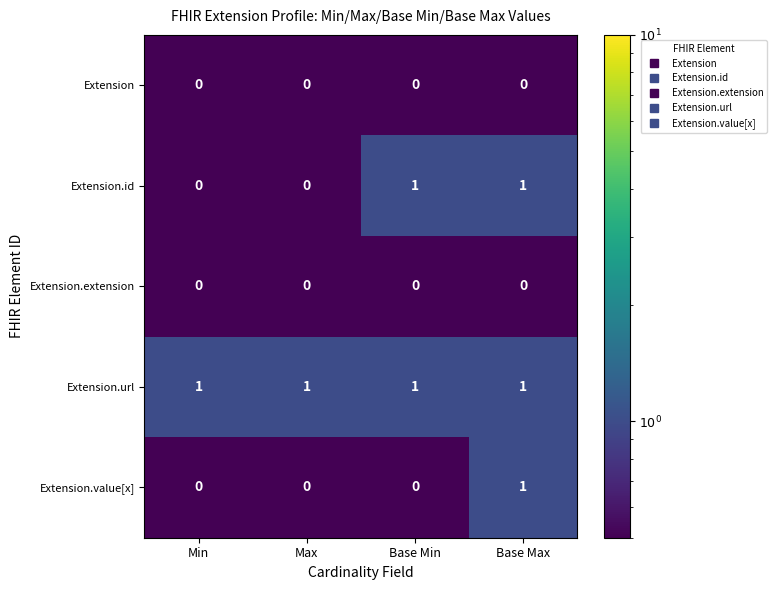

Between Min and Base Min, which series saw the biggest shift?

Extension.id